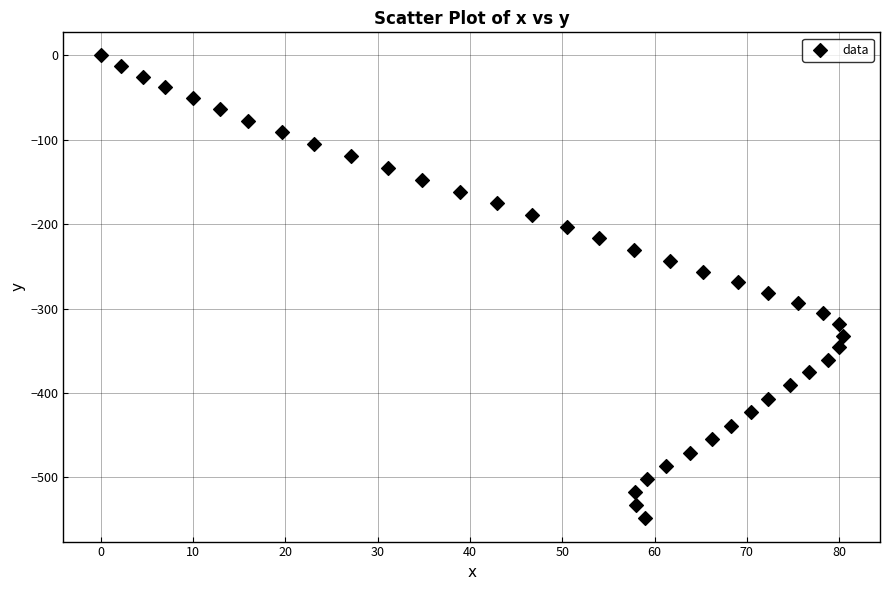

What is the range of Y values (max minus min)?

548.6